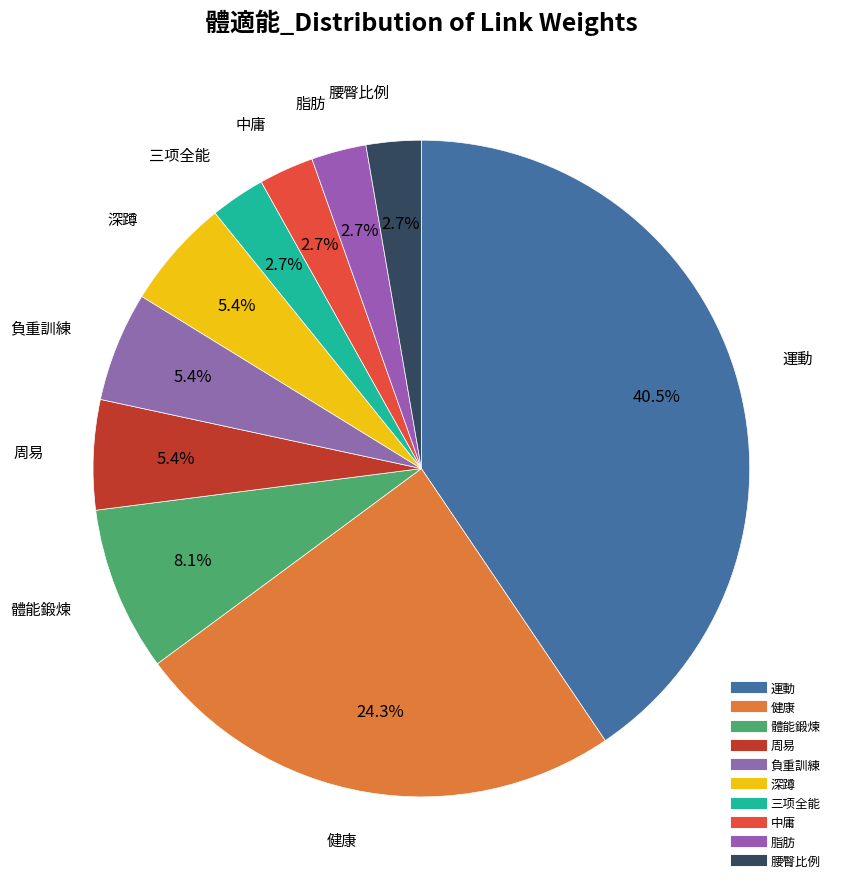

Does any single category account for the majority?

No